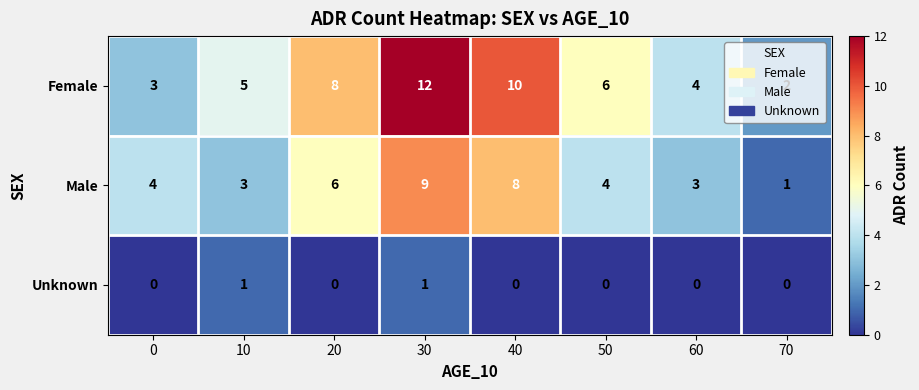

Is the value of Male at 40 greater than the value of Unknown at 60?

Yes